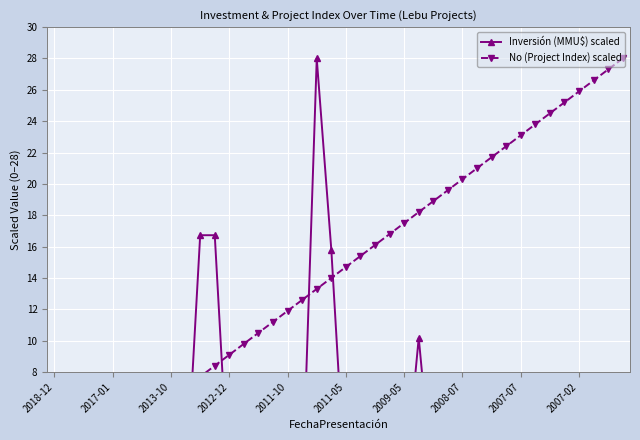

Rank the series by their average value, from lowest to highest.

Inversión (MMU$) scaled, No (Project Index) scaled